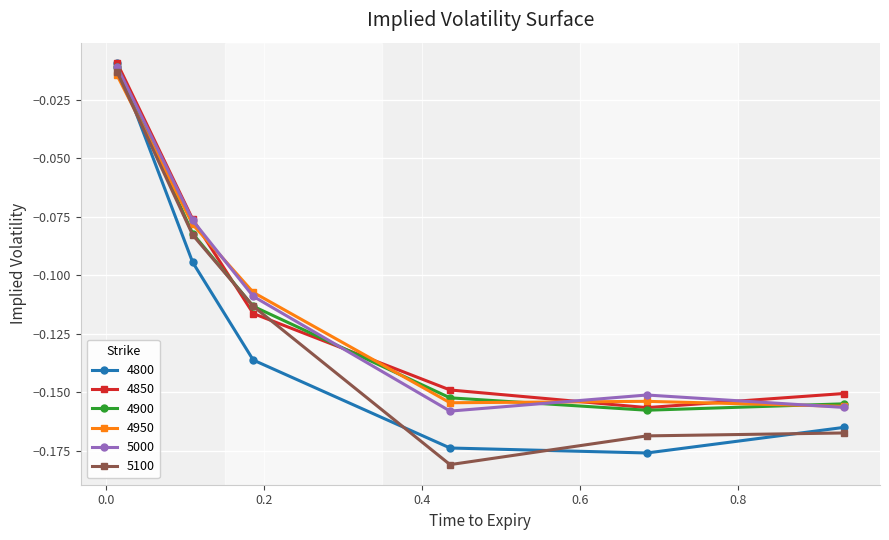

How many lines are shown in the chart?

6